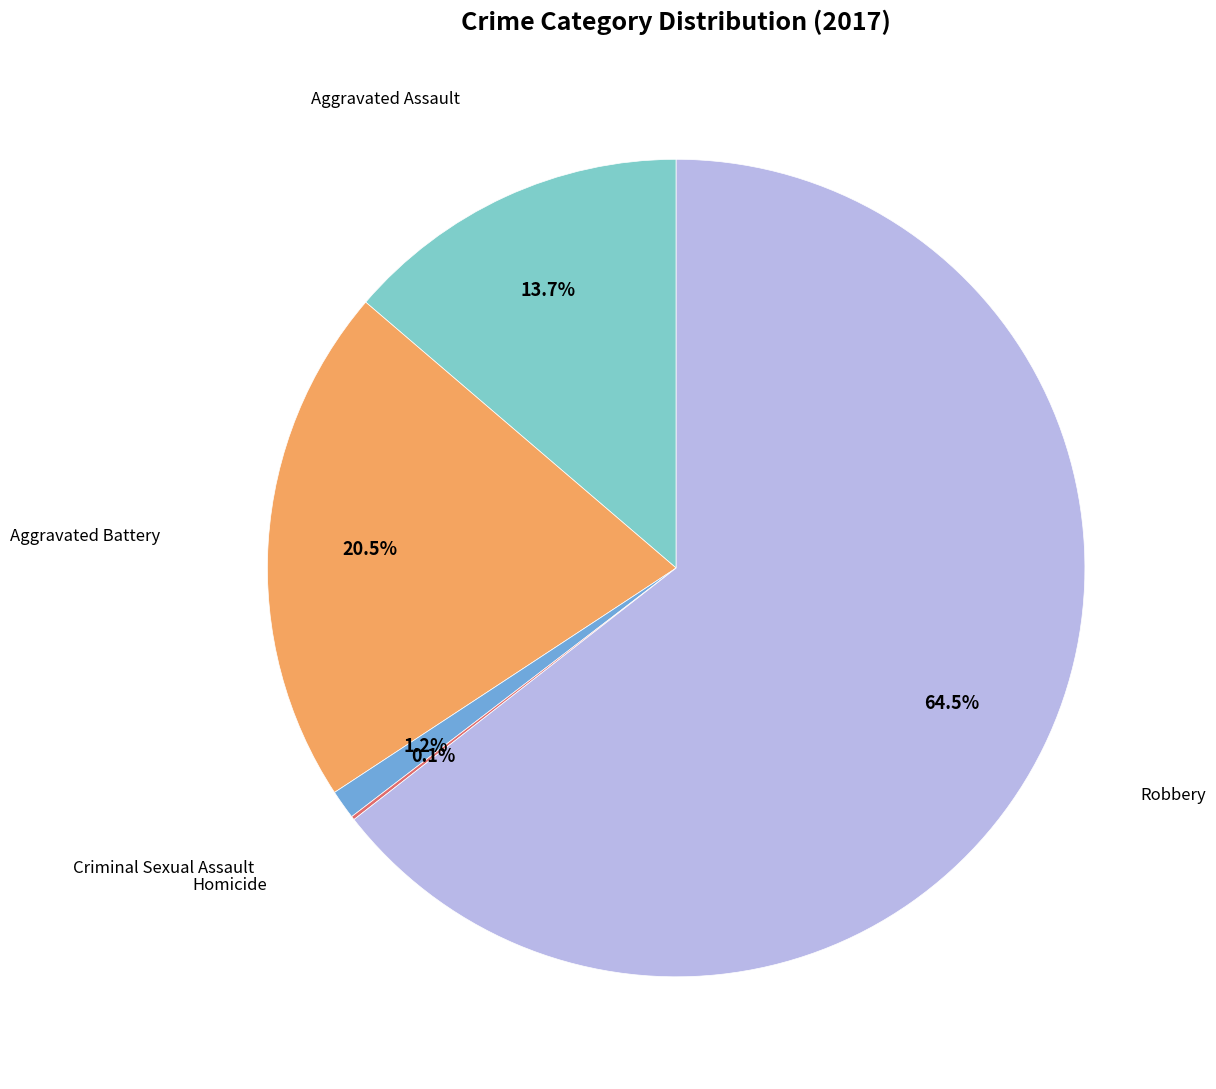

Is there a majority slice in this chart?

Yes